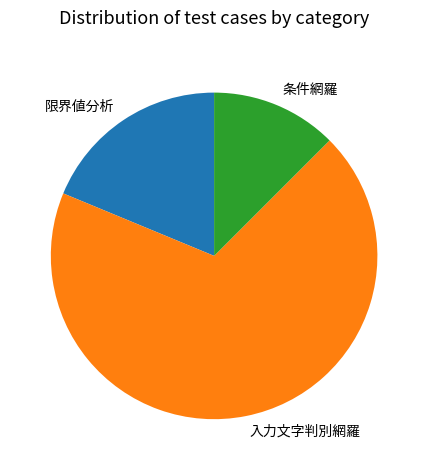

Count the number of slices in the pie.

3